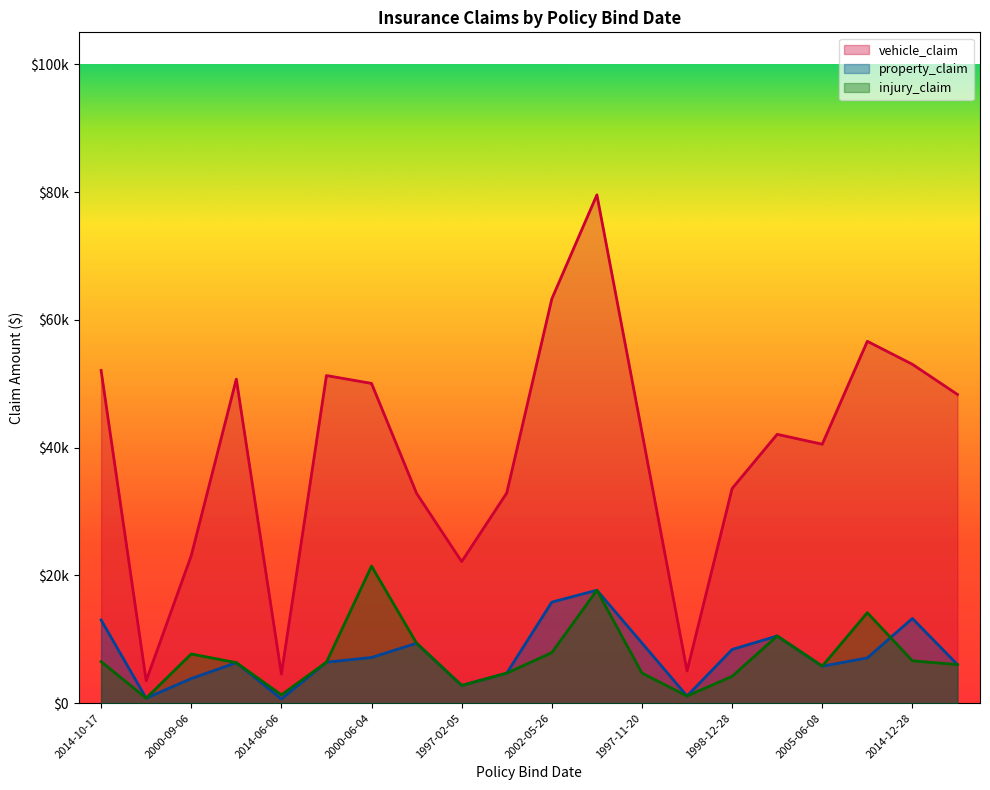

What is the highest value of the vehicle_claim series?

79560